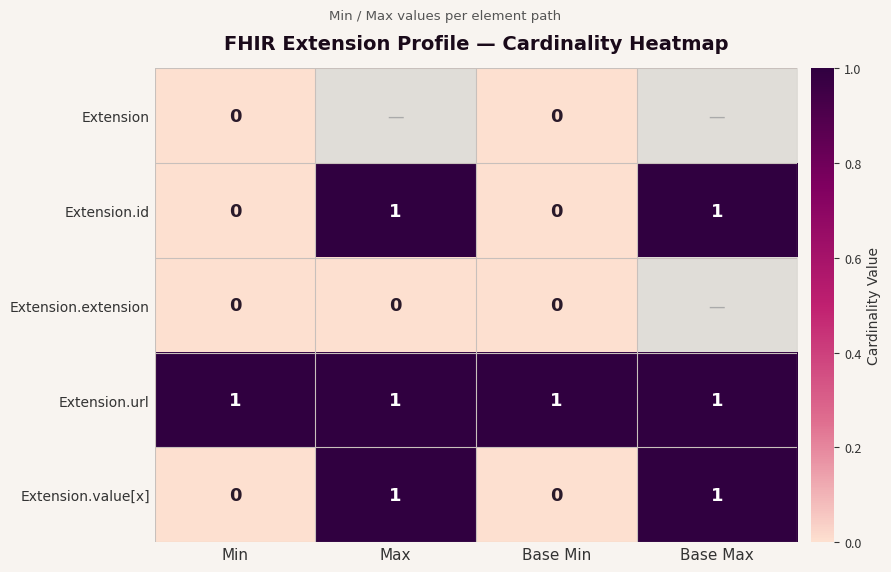

Is it true that Extension.id equals 1 at Max?

True